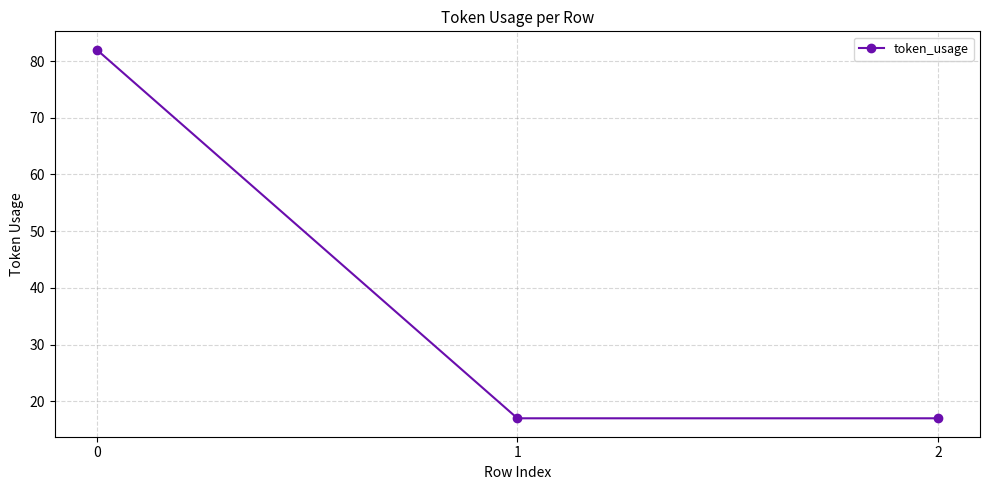

What is the smallest value displayed?

17